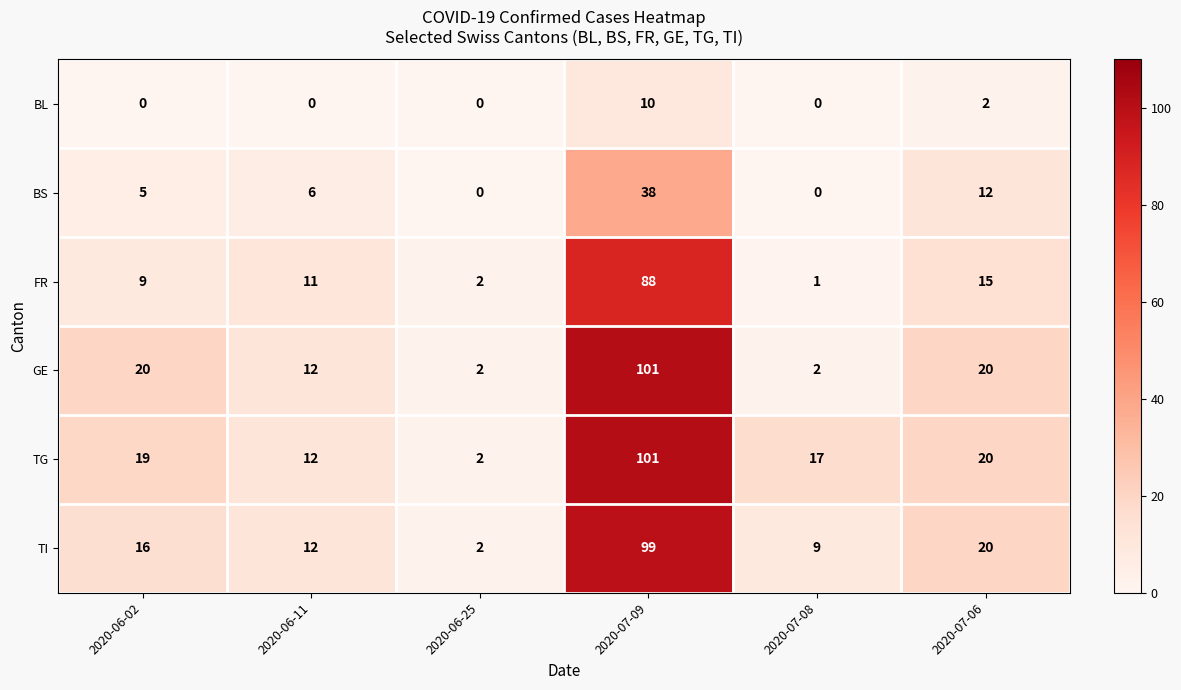

Which series changed the most between 2020-06-02 and 2020-07-06?

BS